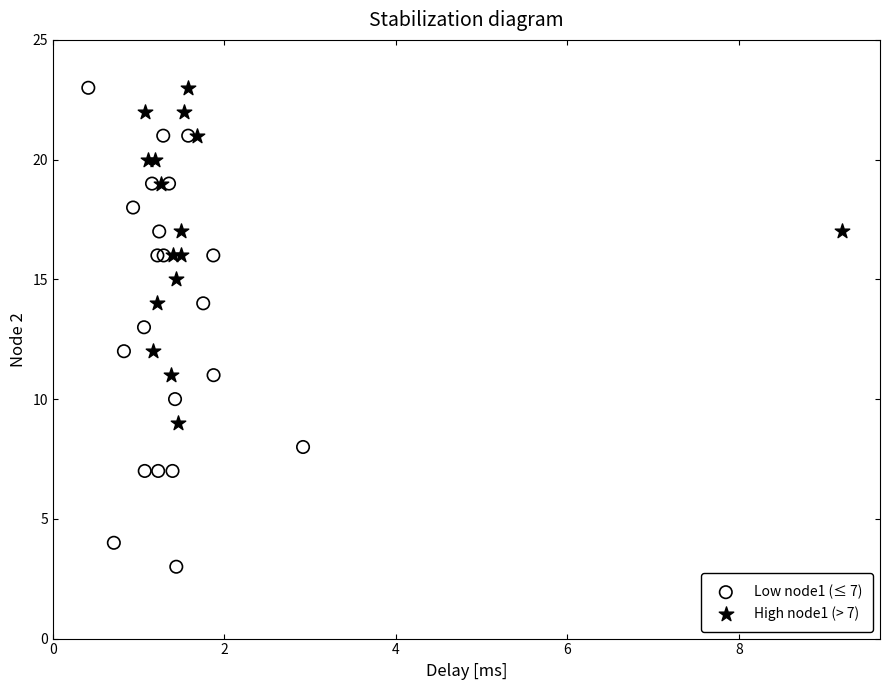

Which series contains the lowest Y value?

Low node1 (≤ 7)